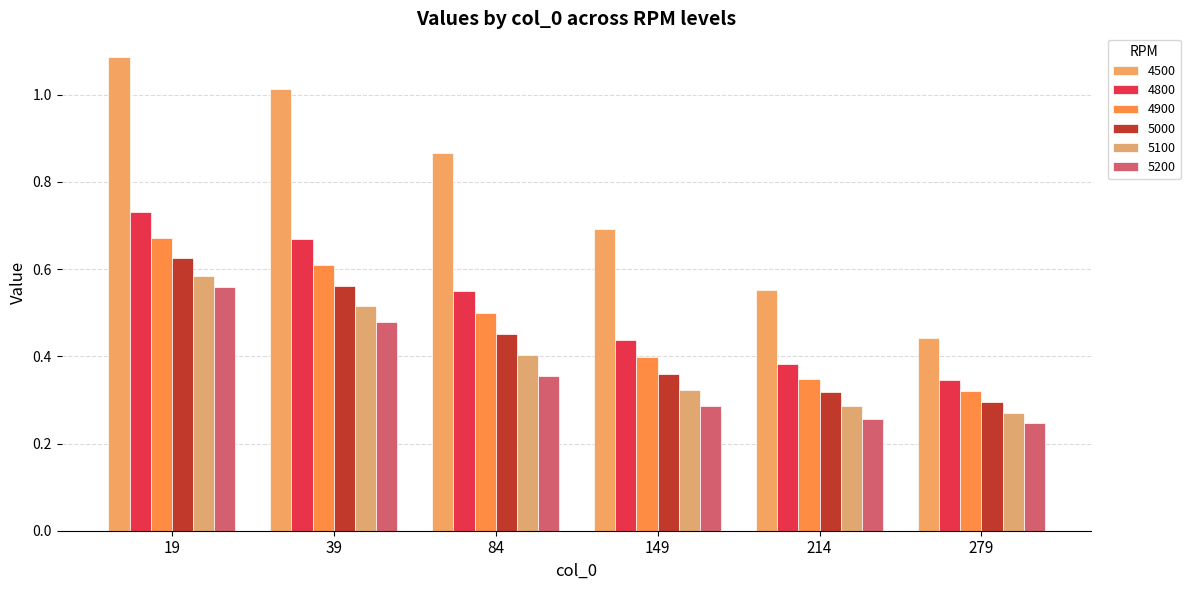

What is the approximate value of 4900 at 279?

0.3